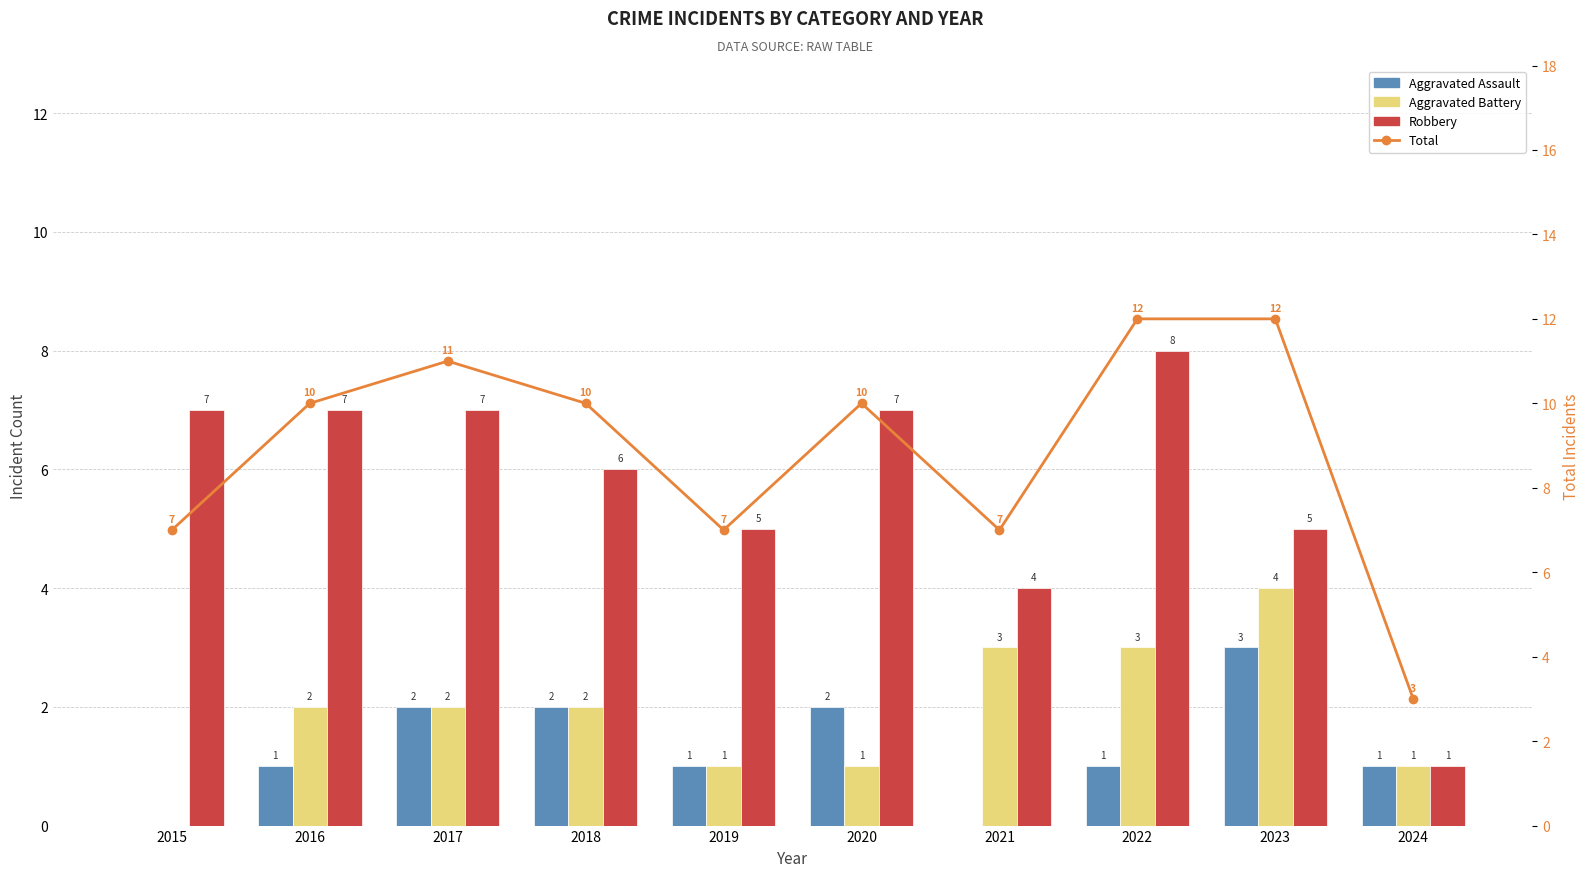

Is the value of Robbery at 2021 greater than the value of Aggravated Battery at 2023?

No